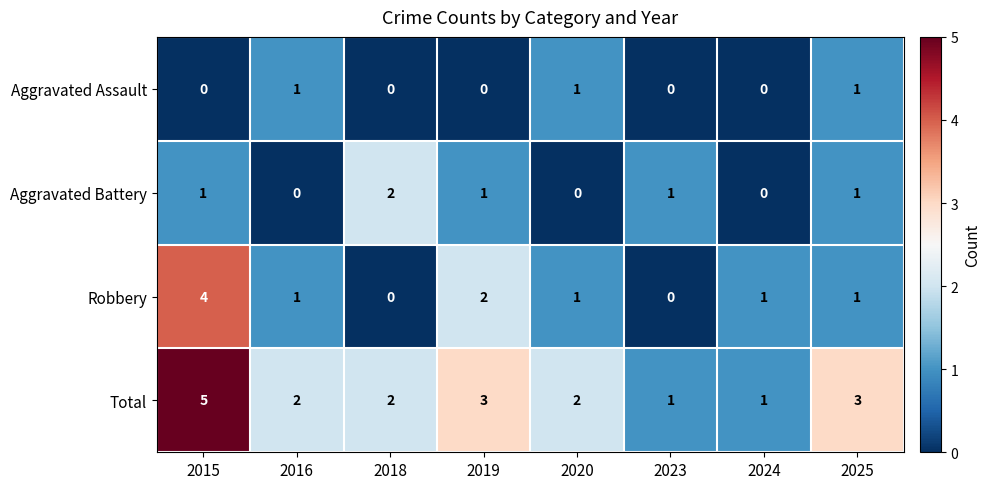

The Total series shows 3 at 2016. True or false?

False